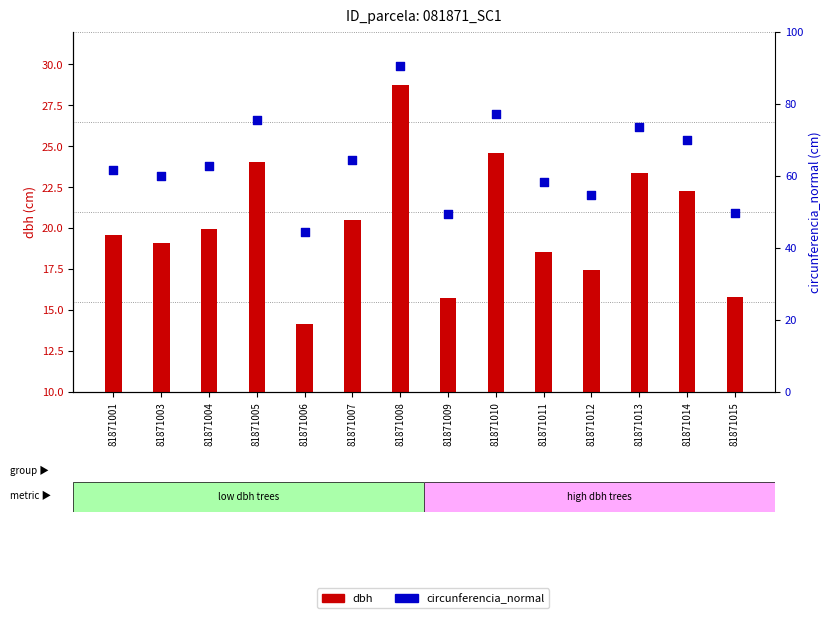

Which series reaches the minimum Y coordinate?

dbh